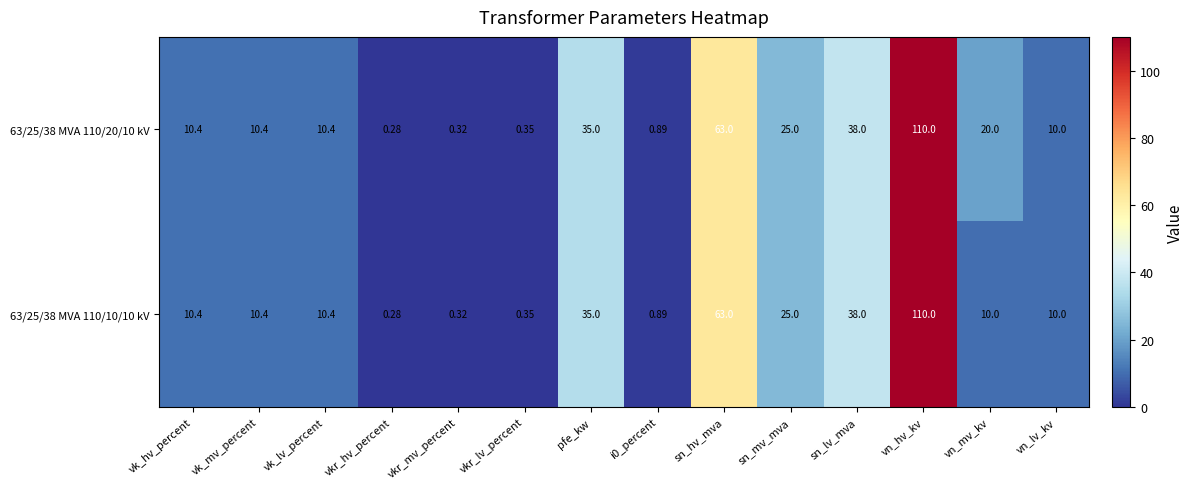

At how many categories does at least one series exceed 69?

1